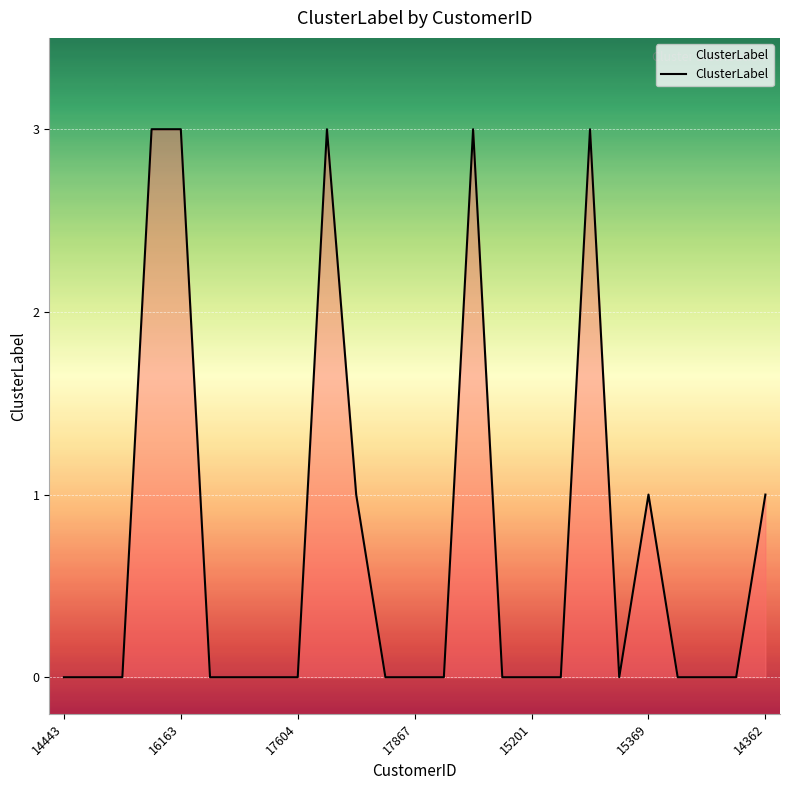

What is the difference between the maximum and minimum values?

3